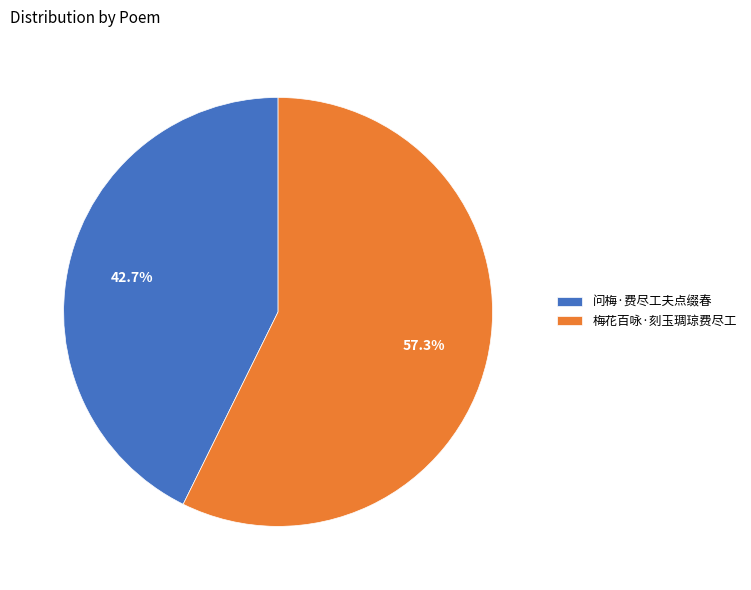

What is the largest slice in the pie chart?

梅花百咏·刻玉琱琼费尽工